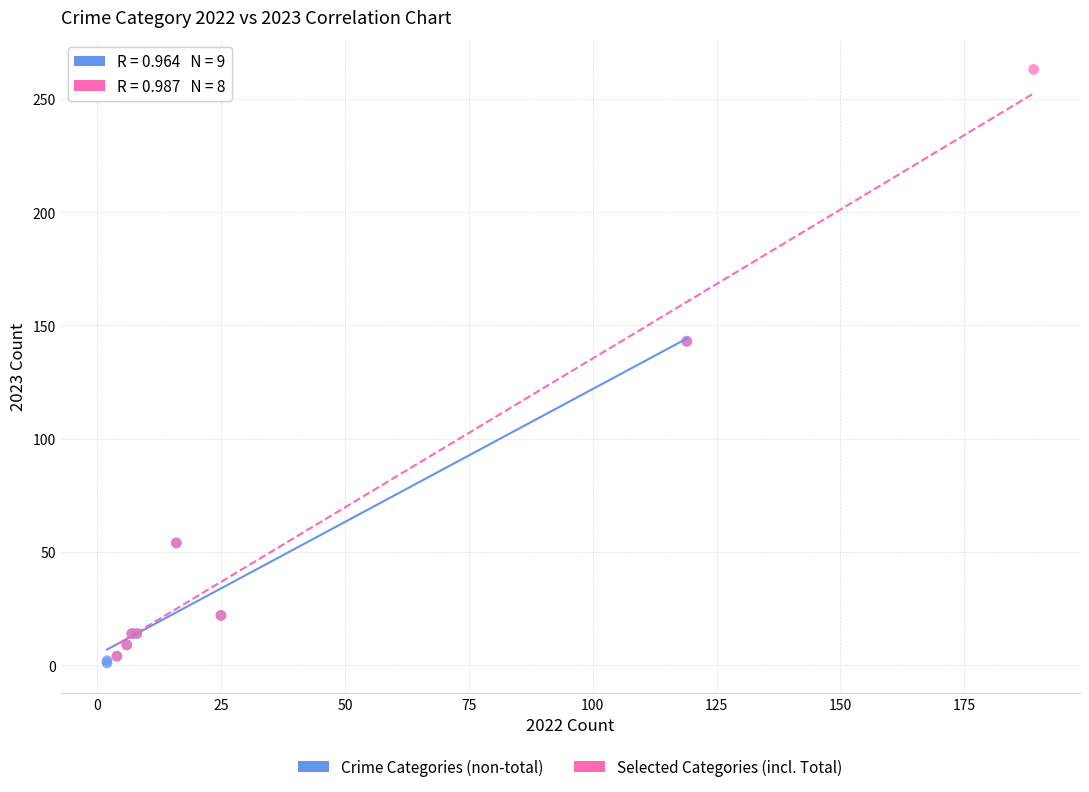

Which series reaches the maximum Y coordinate?

Selected Categories (incl. Total)